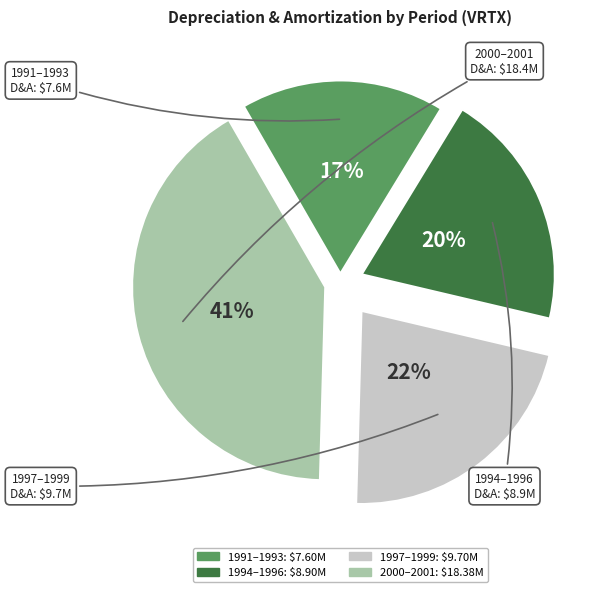

To the nearest percent, what is the average slice percentage?

25%